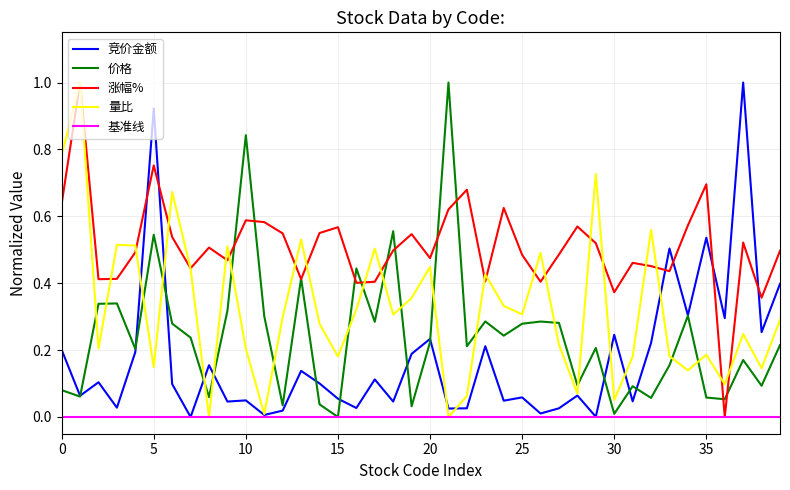

How many data points in 竞价金额 are above 0?

39